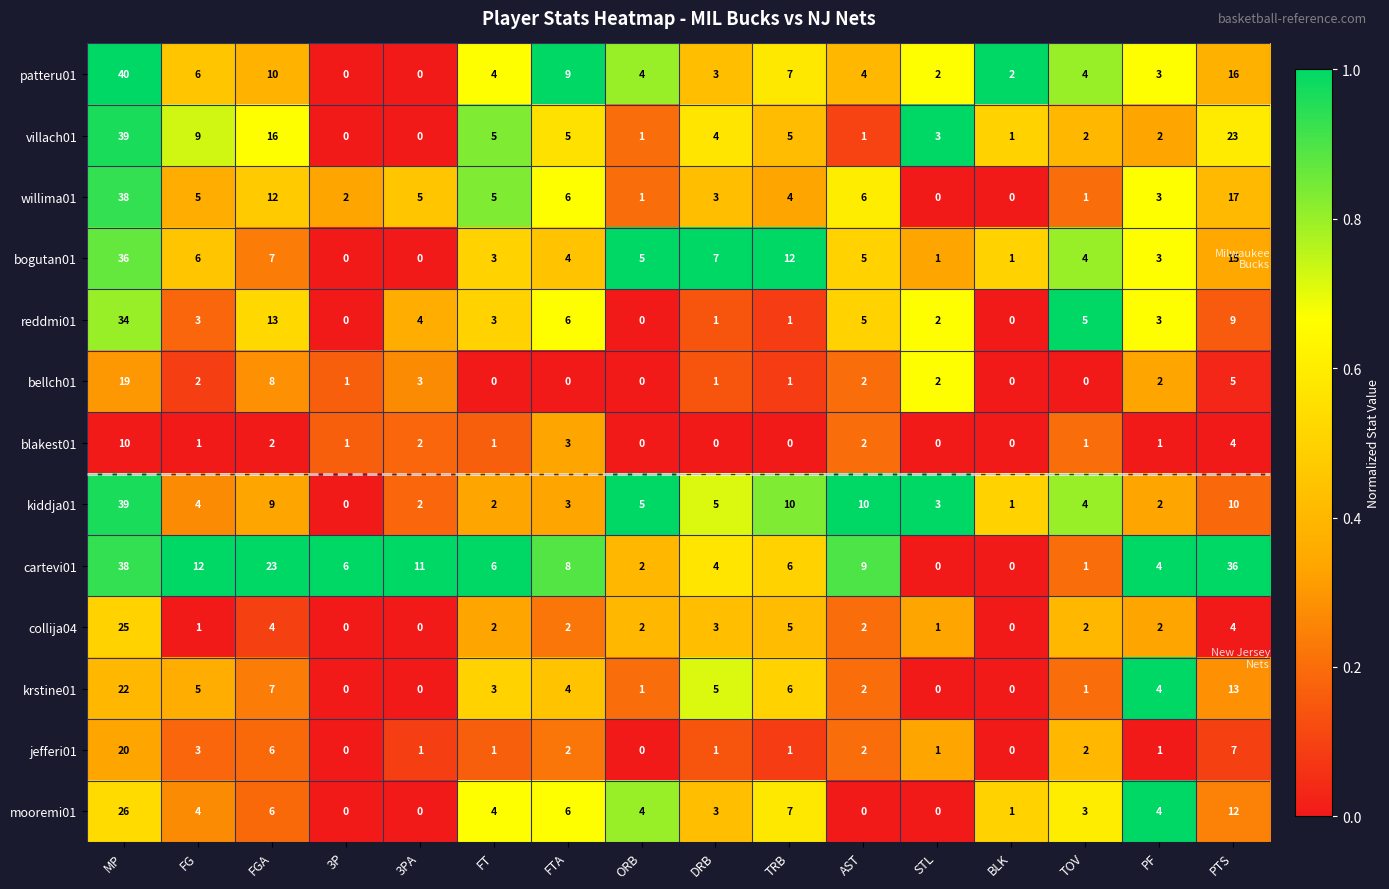

What value does the blakest01 series have at PTS, to the nearest 5?

5